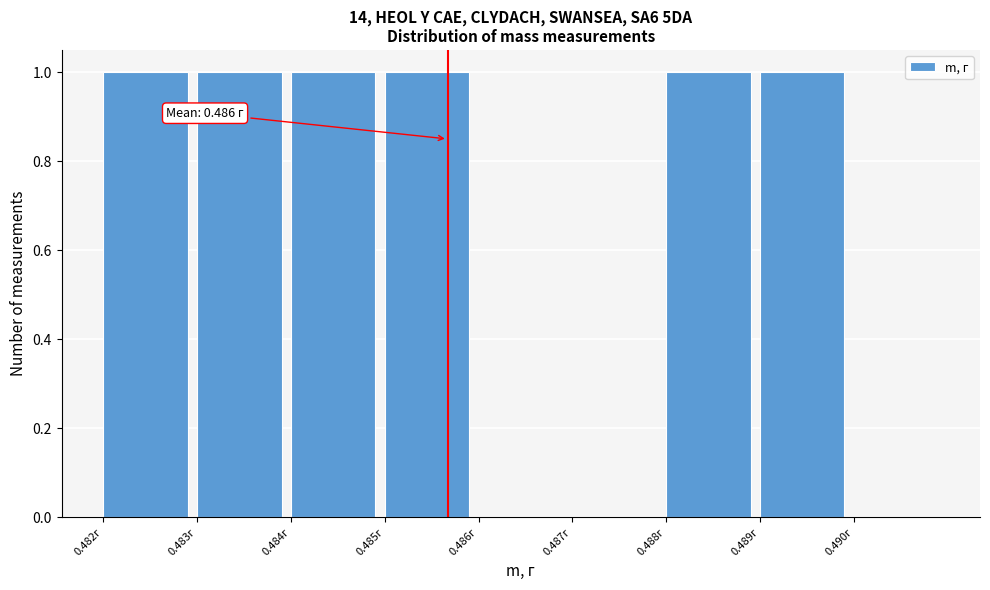

Reading right to left, list all the values displayed in this chart.

0.490г=0	0.489г=1	0.488г=1	0.487г=0	0.486г=0	0.485г=1	0.484г=1	0.483г=1	0.482г=1